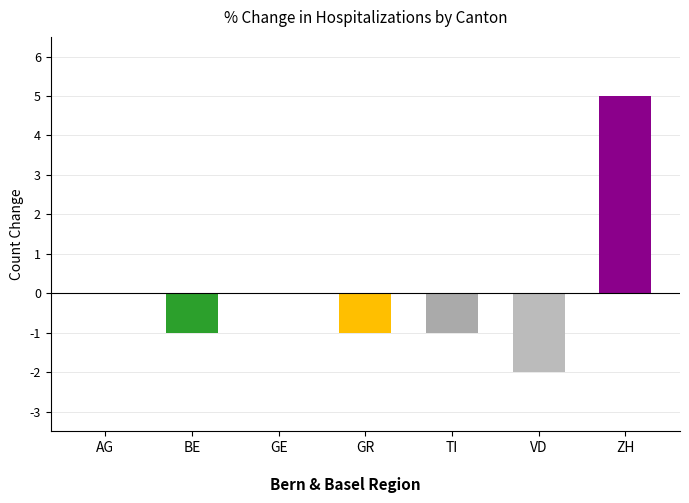

Which label corresponds to the largest value in the chart?

ZH